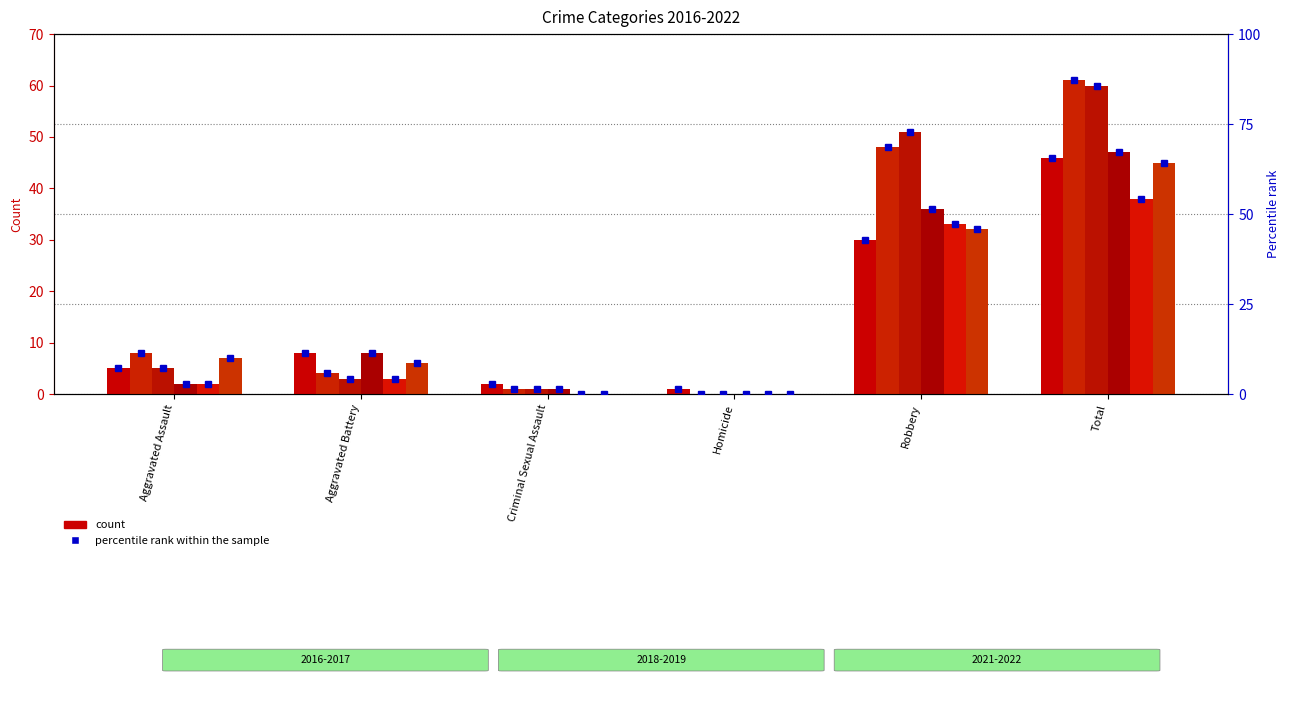

What is the label of the 1st bar from the right?

Total